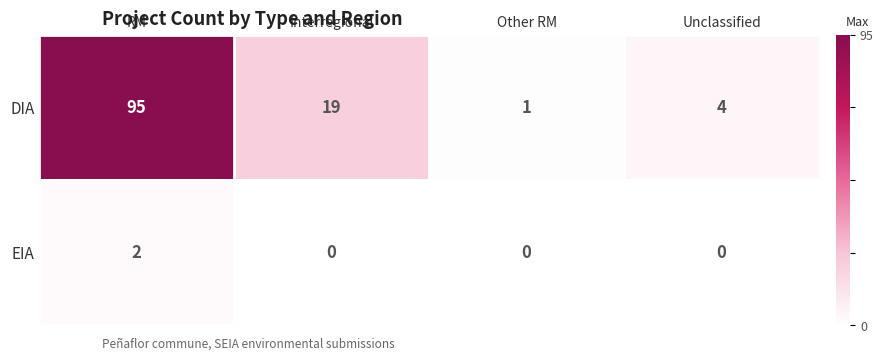

Between Other RM and Unclassified, which series saw the biggest shift?

DIA